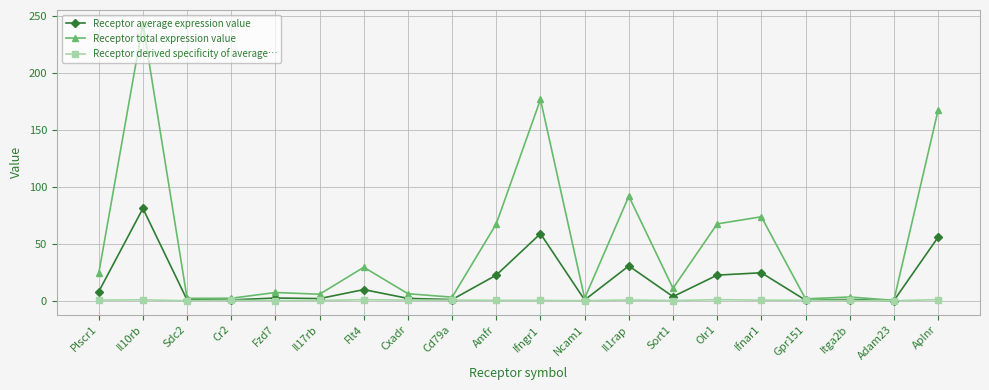

List the series in order of their peak value, lowest first.

Receptor derived specificity of average…, Receptor average expression value, Receptor total expression value